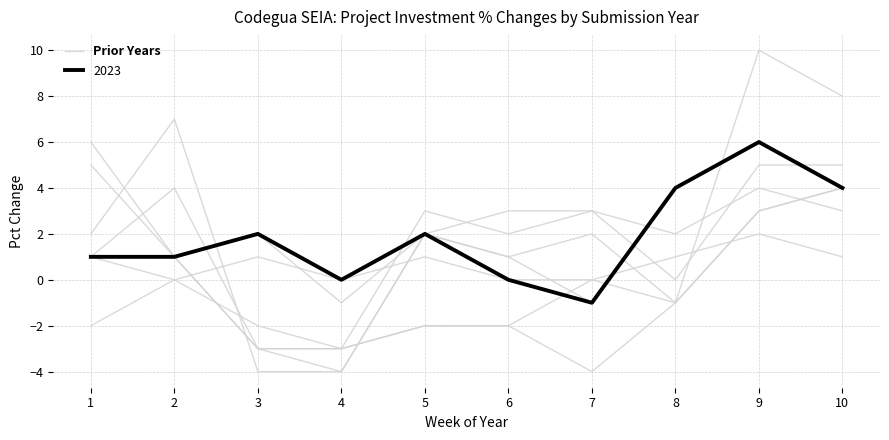

At which category does the chart reach its peak across all series?

9